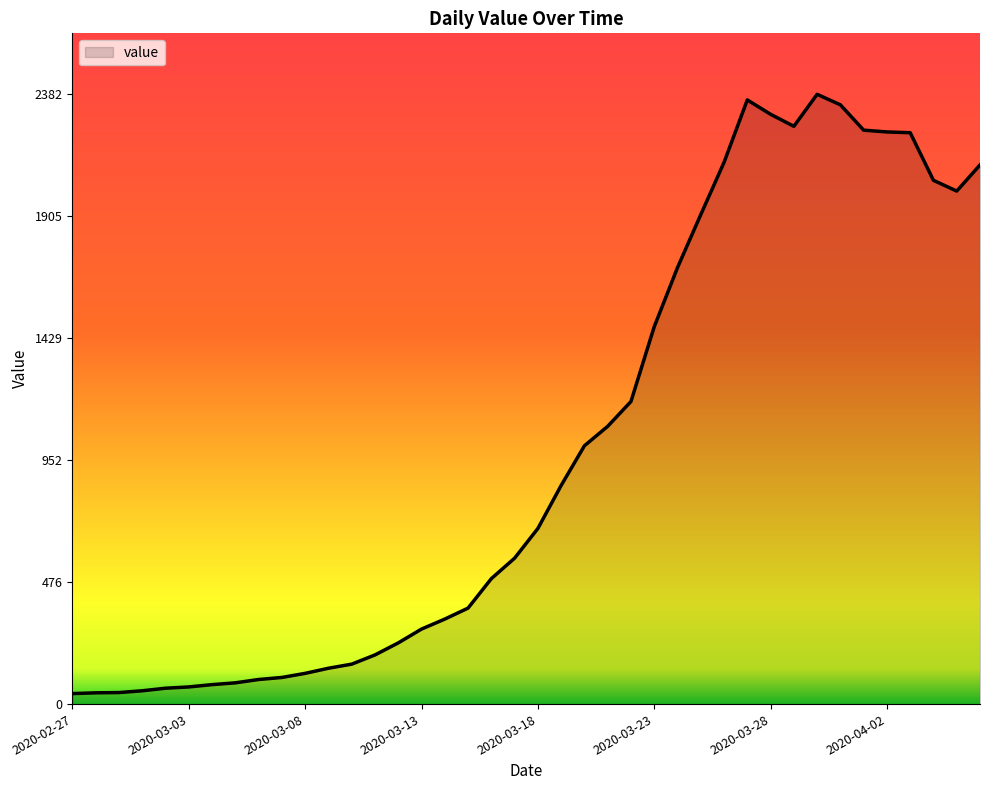

What is the maximum value shown in the chart?

2382